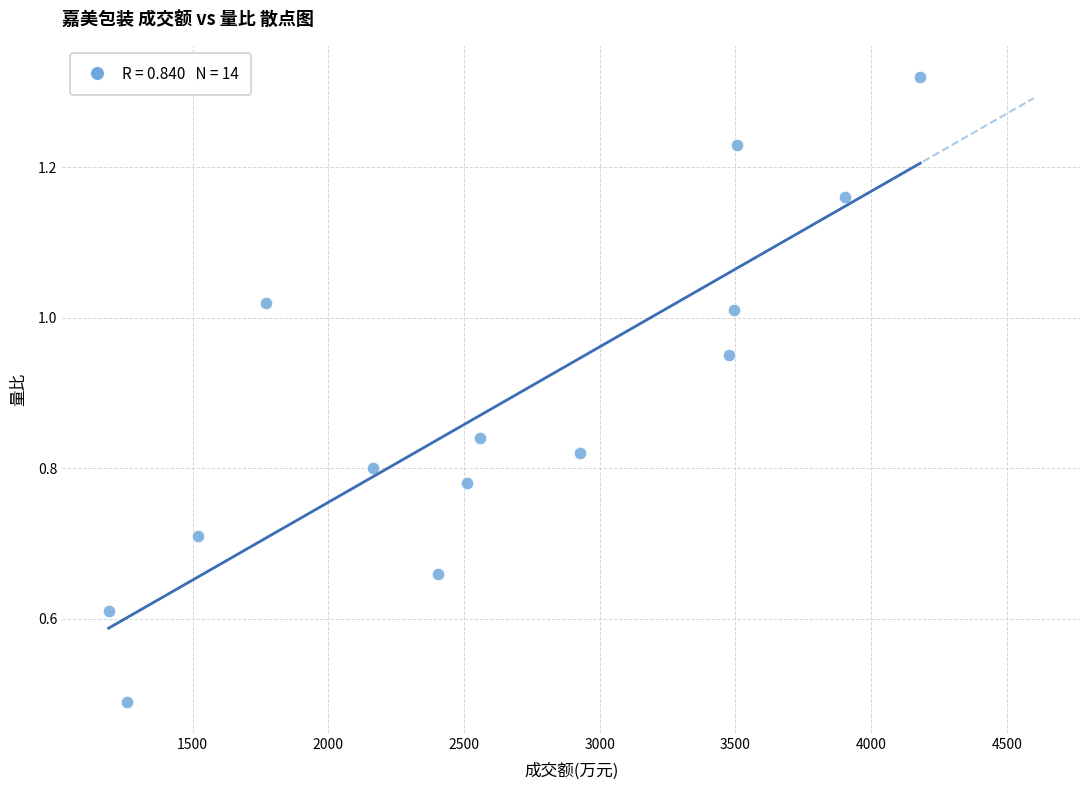

What is the range of X values (max minus min)?

2991.0